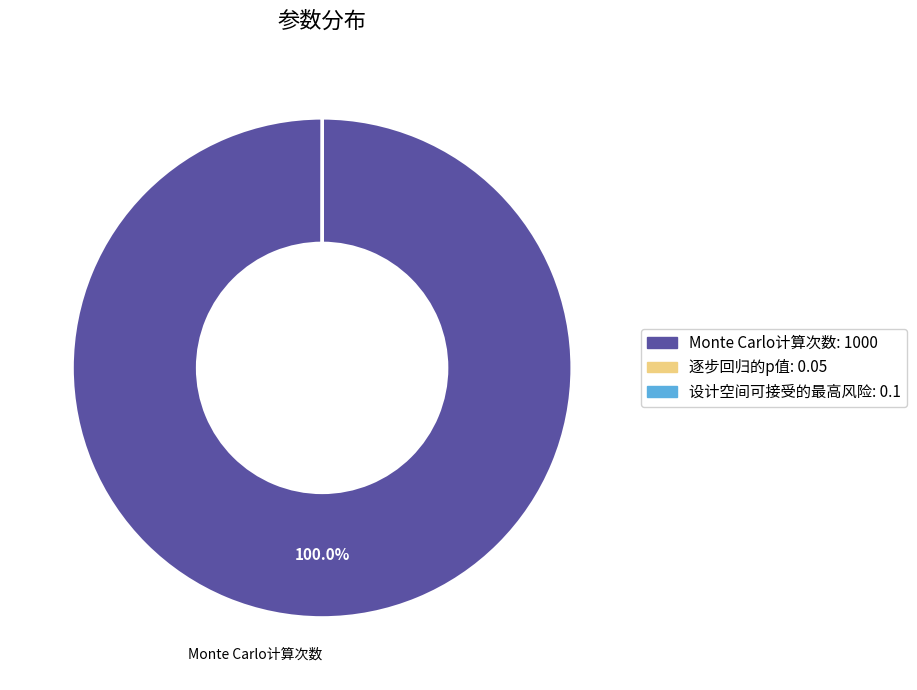

Which slice represents more than half of the pie?

Monte Carlo计算次数